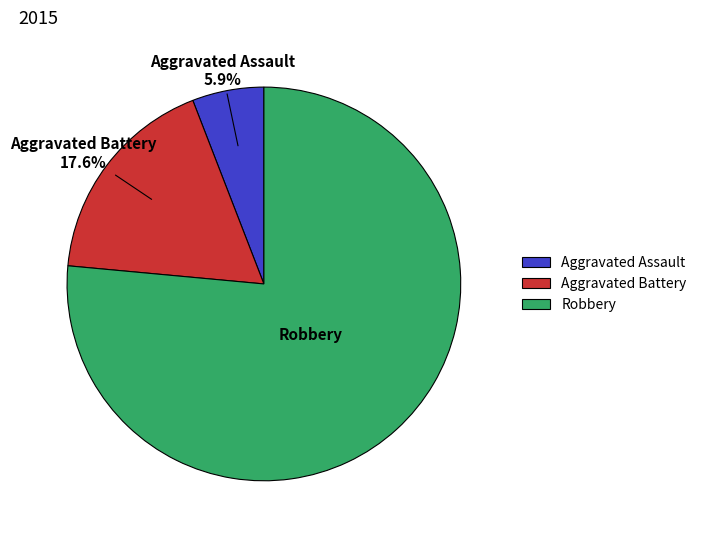

What percentage is the Aggravated Battery slice, to the nearest percent?

18%